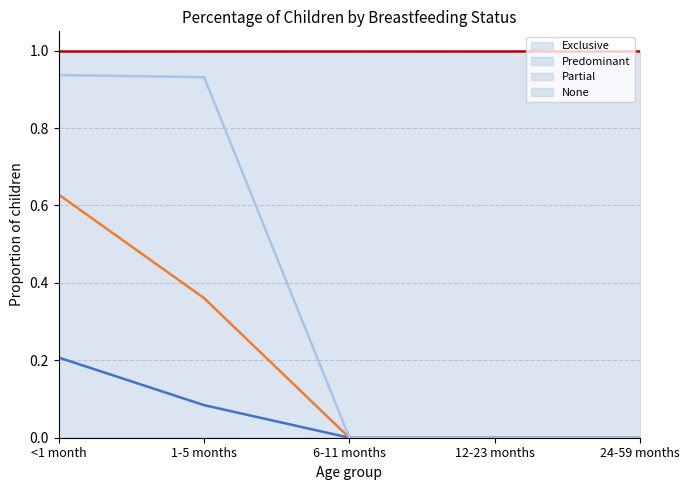

Which label corresponds to the smallest value in the chart?

6-11 months